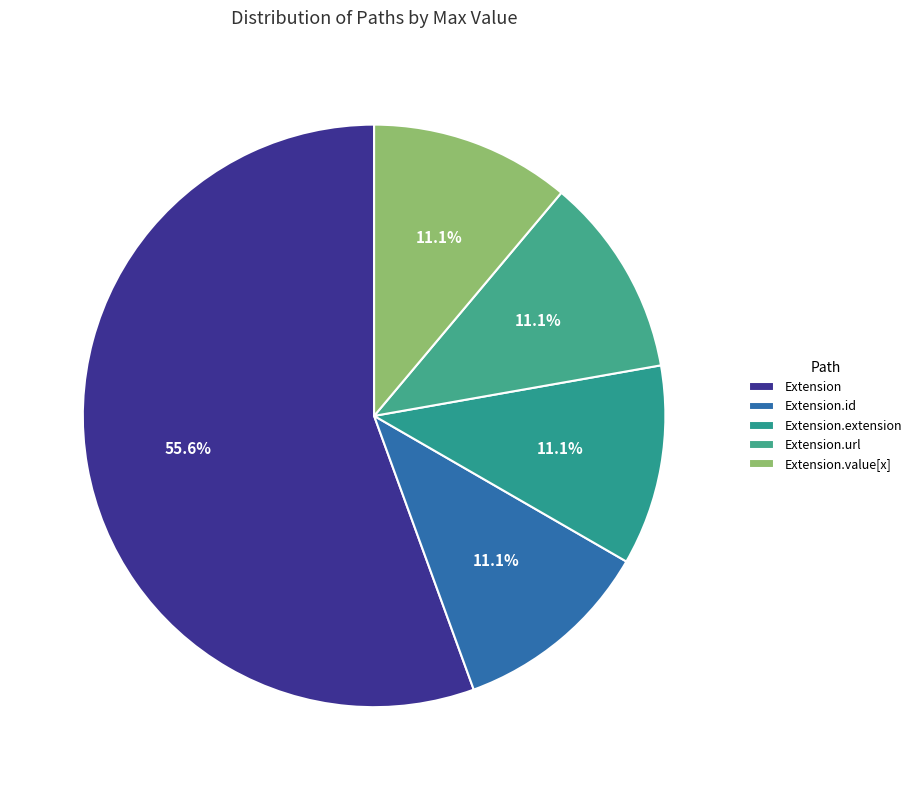

What is the largest slice in the pie chart?

Extension